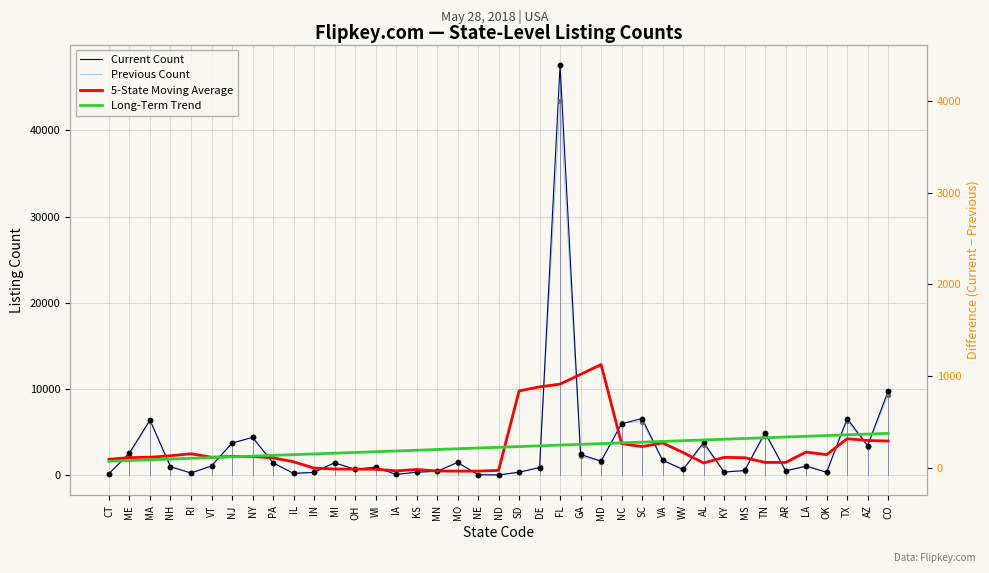

Is the value of 5-State Moving Average at MS greater than the value of Previous Count at AZ?

No